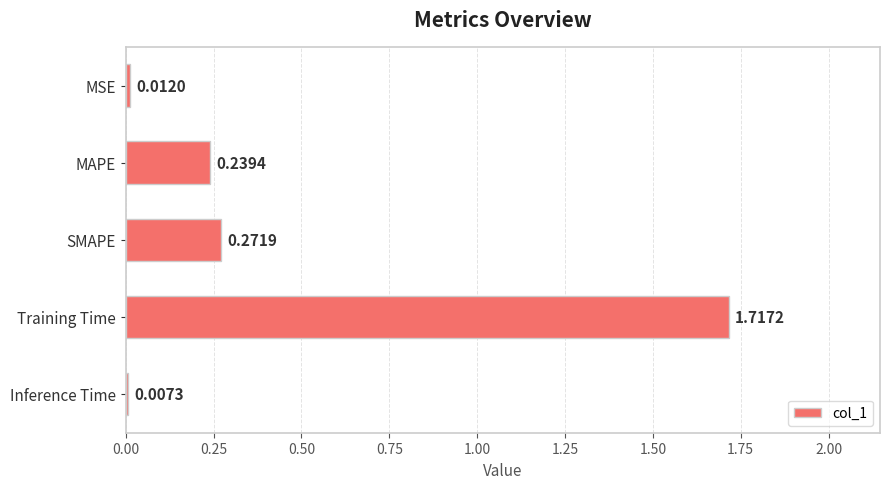

Which has a higher value, MSE or Inference Time?

MSE